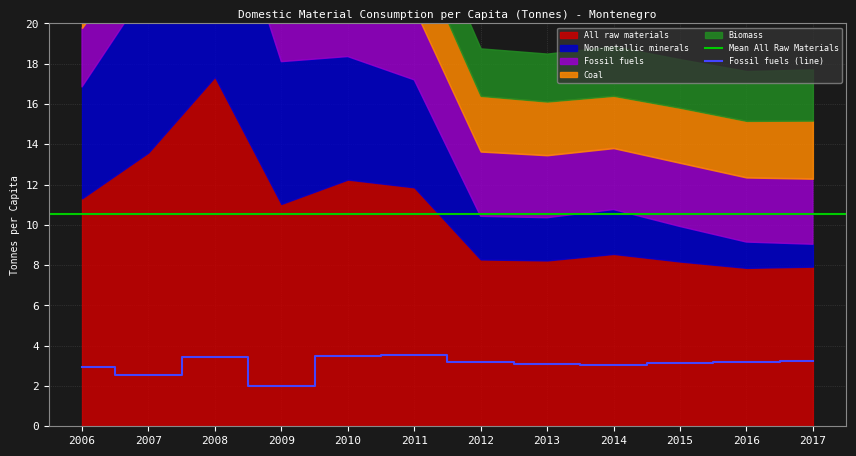

Reading right to left, what are all the values shown in this chart?

Biomass: 2.5	2.5	2.4	2.5	2.4	2.4	2.5	2.5	1.9	2.0	2.0	2.0
Coal: 2.9	2.8	2.7	2.6	2.7	2.8	3.1	3.0	1.5	2.8	1.9	2.3
Fossil fuels: 3.3	3.2	3.2	3.0	3.1	3.2	3.5	3.5	2.0	3.4	2.5	2.9
Non-metallic minerals: 1.1	1.3	1.7	2.2	2.1	2.1	5.3	6.1	7.1	11.0	8.2	5.5
All raw materials: 7.9	7.9	8.2	8.6	8.2	8.3	11.9	12.2	11.0	17.3	13.6	11.3